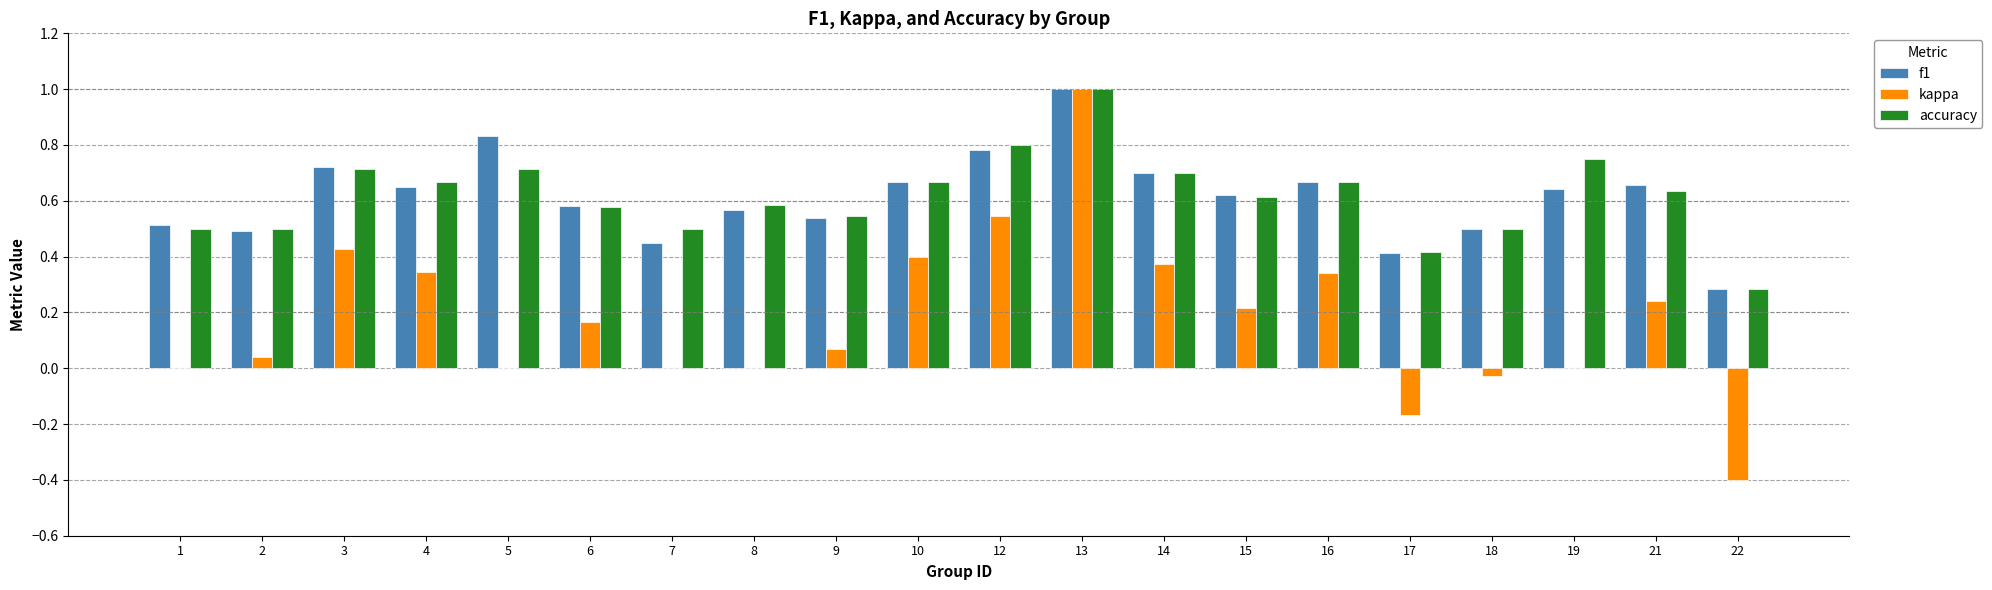

The value of kappa at 21 is 0.2. True or false?

True